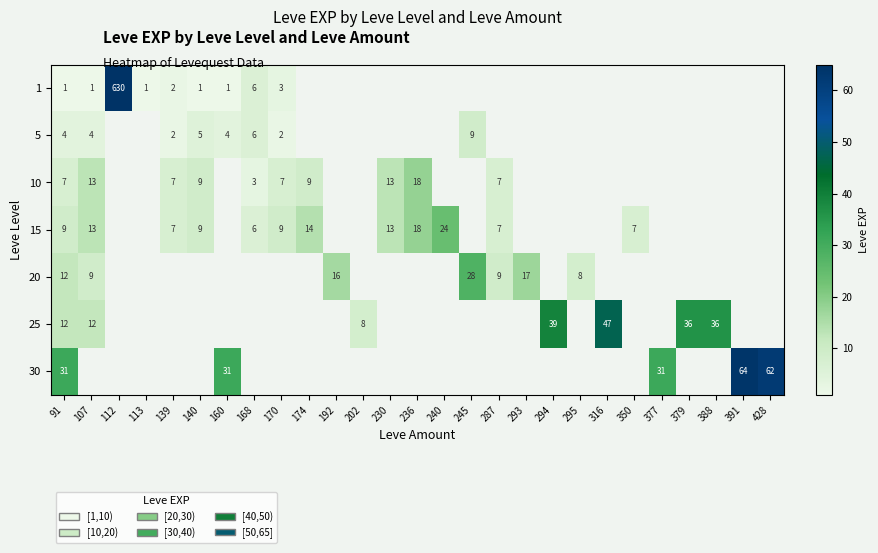

At which category does the chart reach its peak across all series?

112